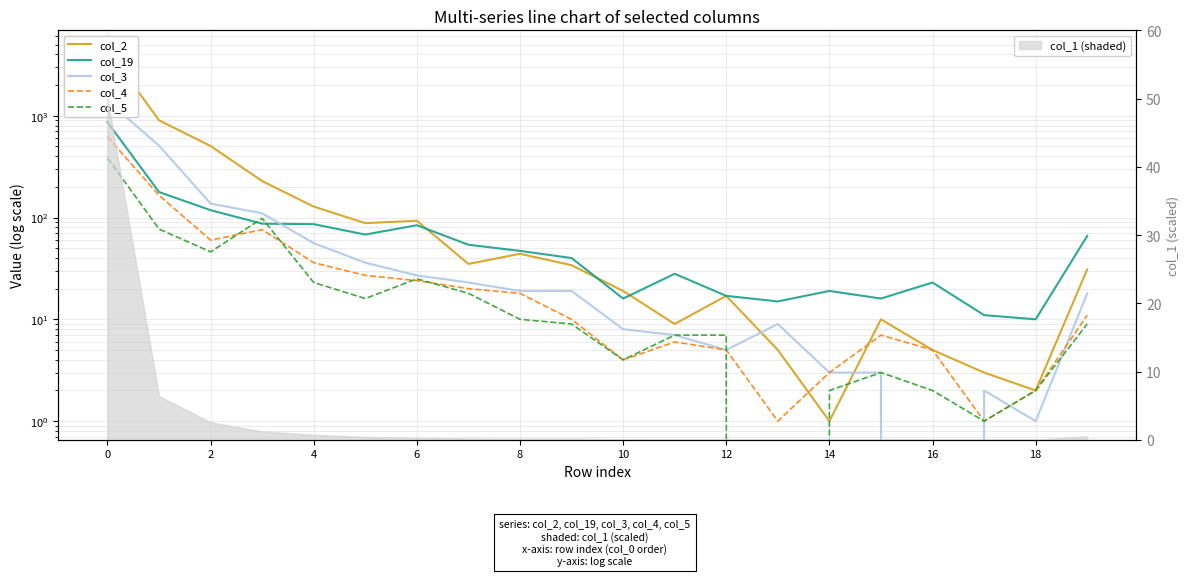

Which series has the widest spread of values?

col_2